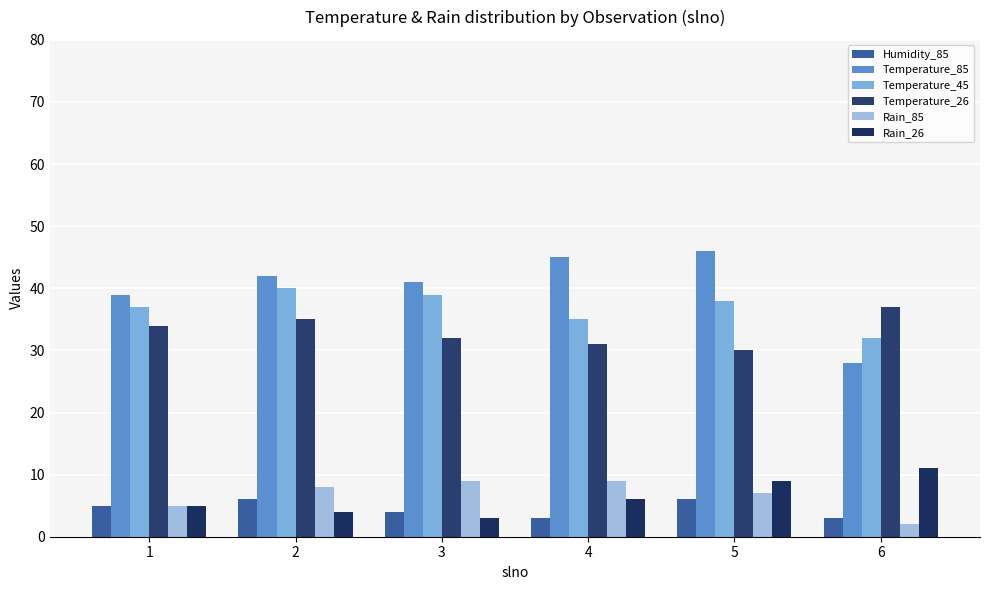

The Temperature_45 series shows 19 at 1. True or false?

False